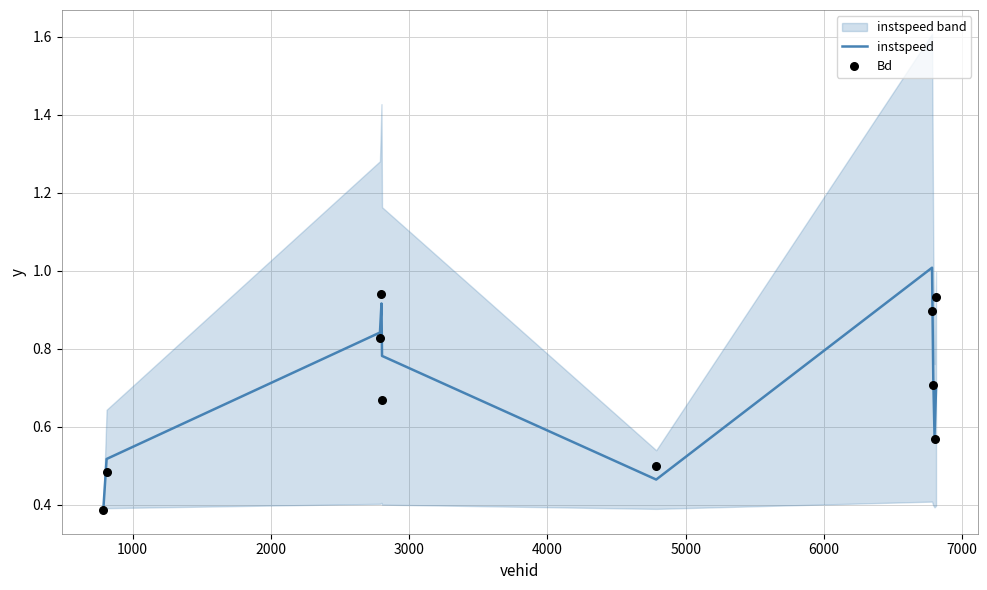

At how many categories does at least one series exceed 0?

10